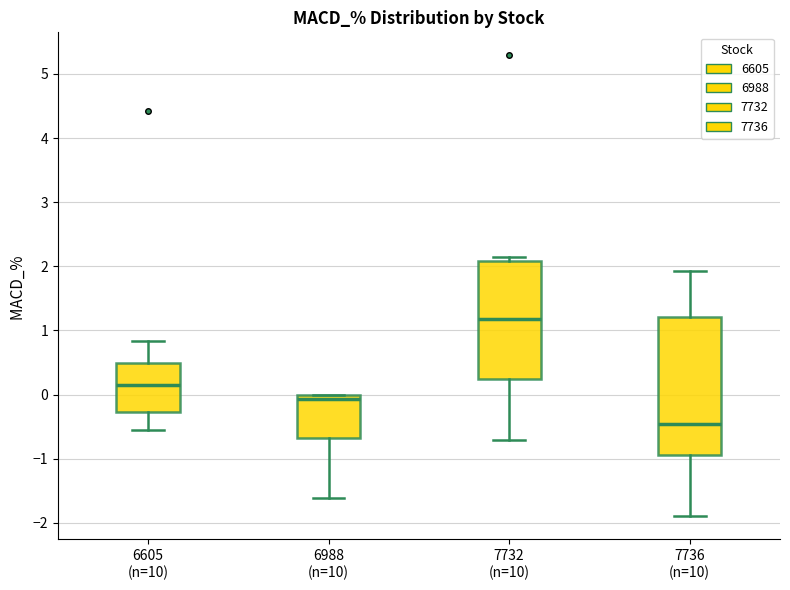

Which box's median line is the lowest?

7736 (n=10)